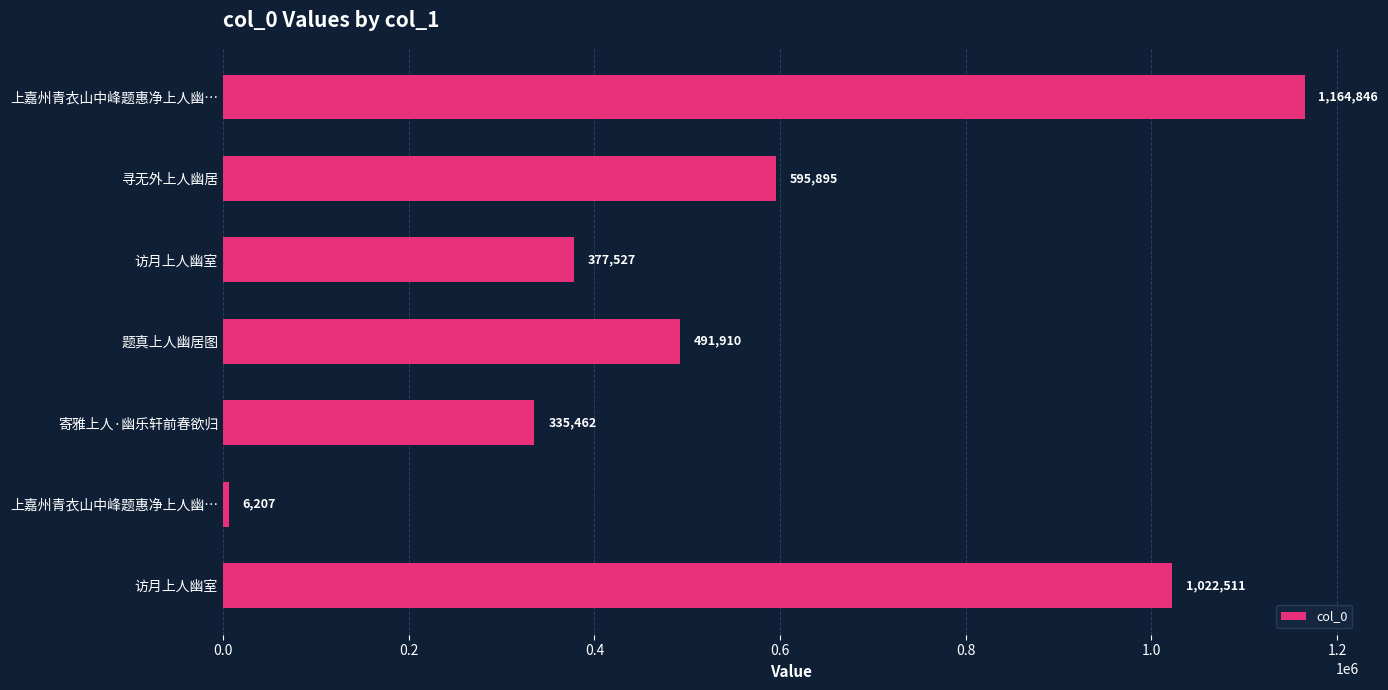

How many bars are there in total?

7